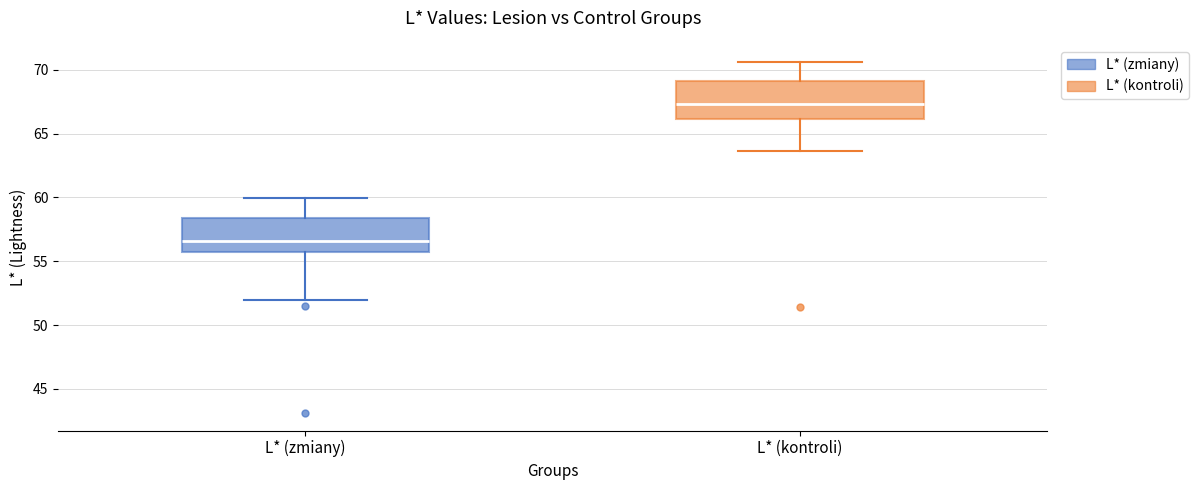

Which box has the lowest median line?

L* (zmiany)